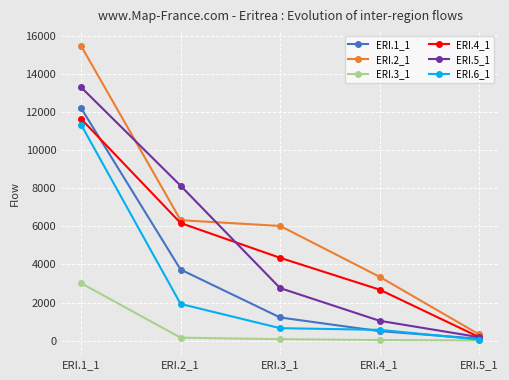

True or false: ERI.3_1 has more than 1 interior local peaks.

False